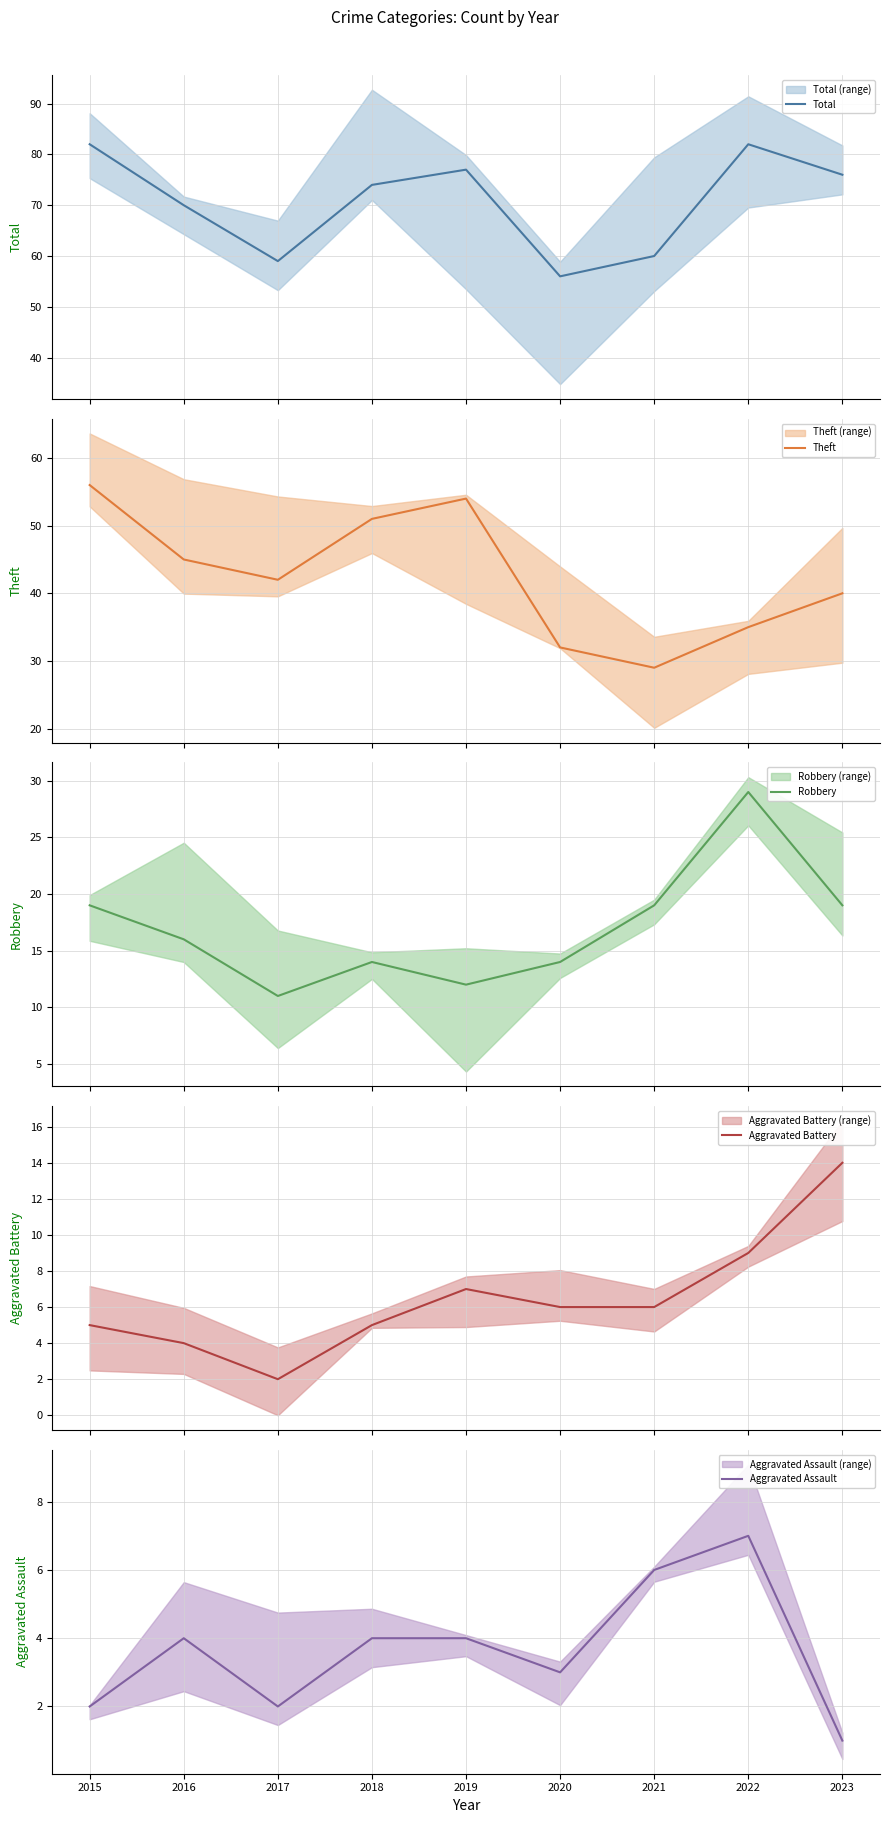

True or false: Robbery and Theft intersect in this chart.

False